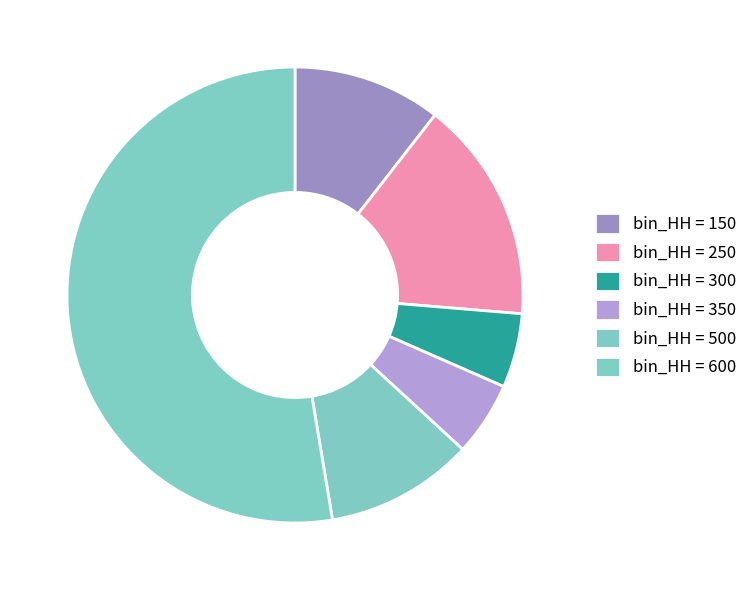

Count the number of slices in the pie.

6